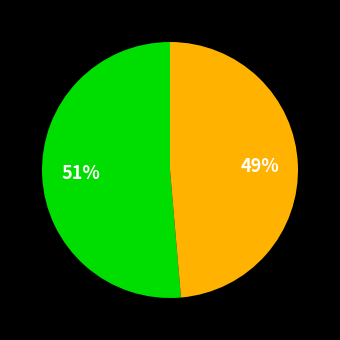

Count the number of slices in the pie.

2